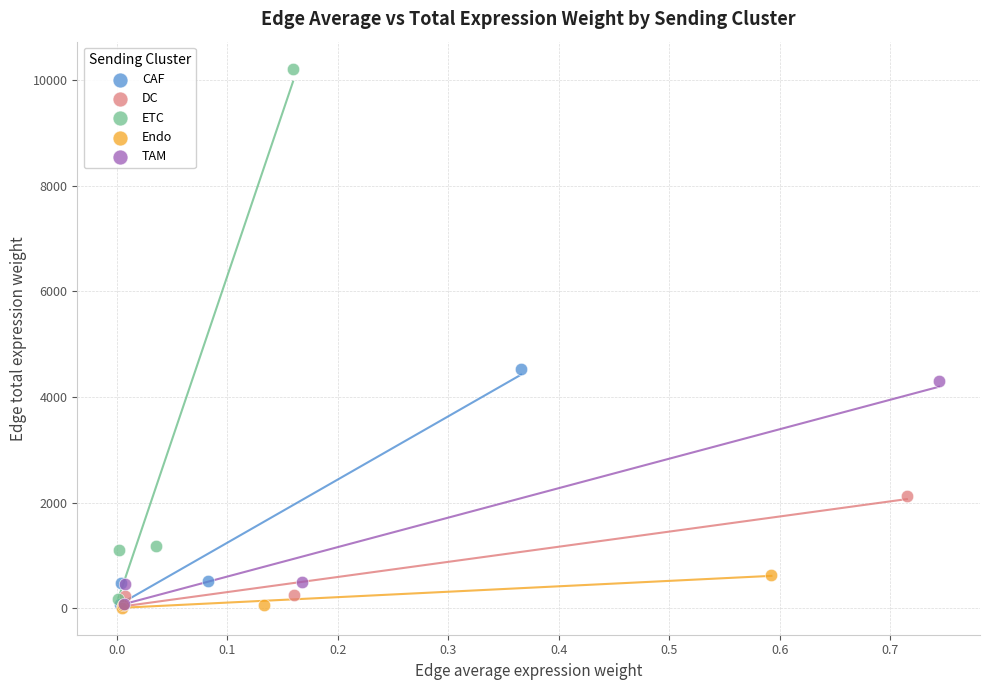

What are all the series names shown in the legend?

CAF, DC, ETC, Endo, TAM